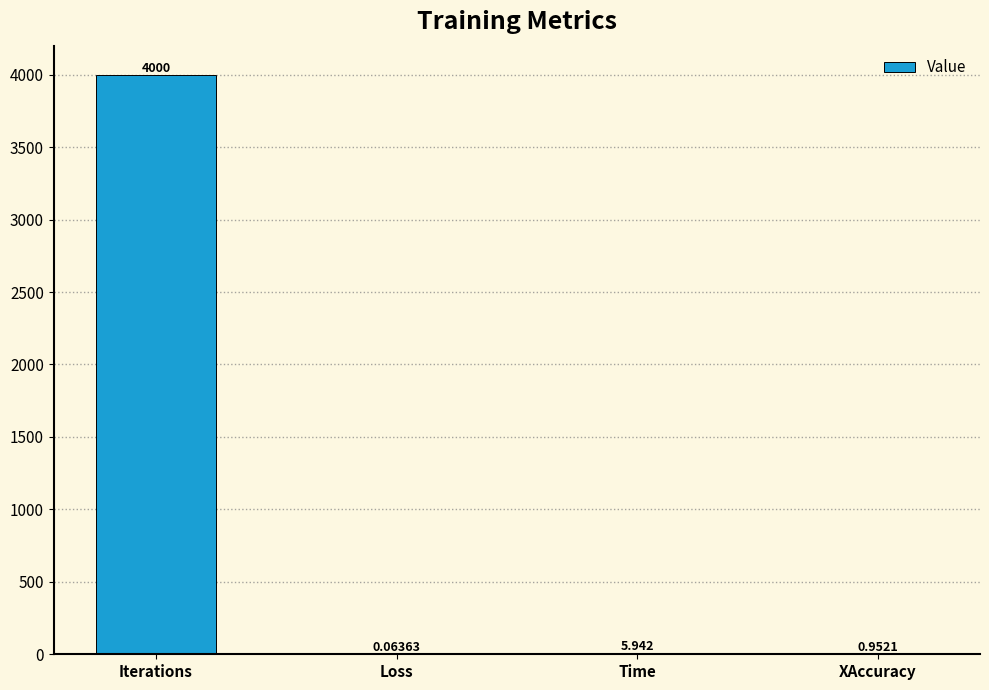

Count the number of categories in the chart.

4